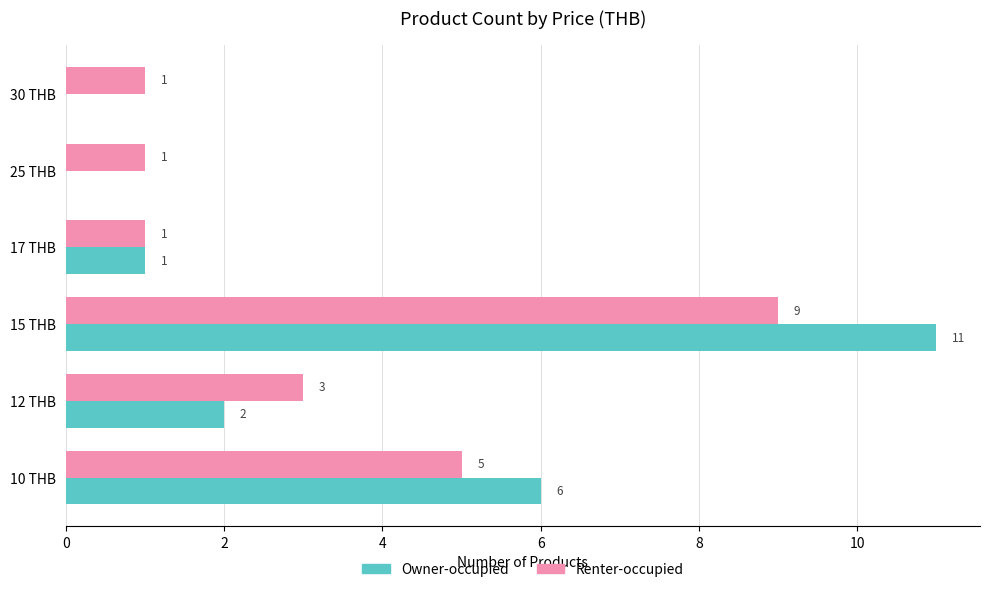

Where is Renter-occupied nearest to the value 5?

10 THB